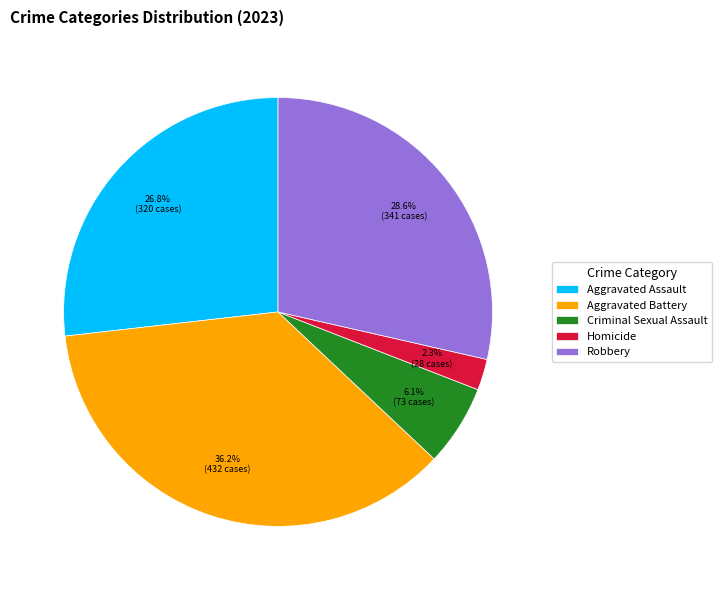

Combined, do Criminal Sexual Assault and Aggravated Battery account for over 50%?

No